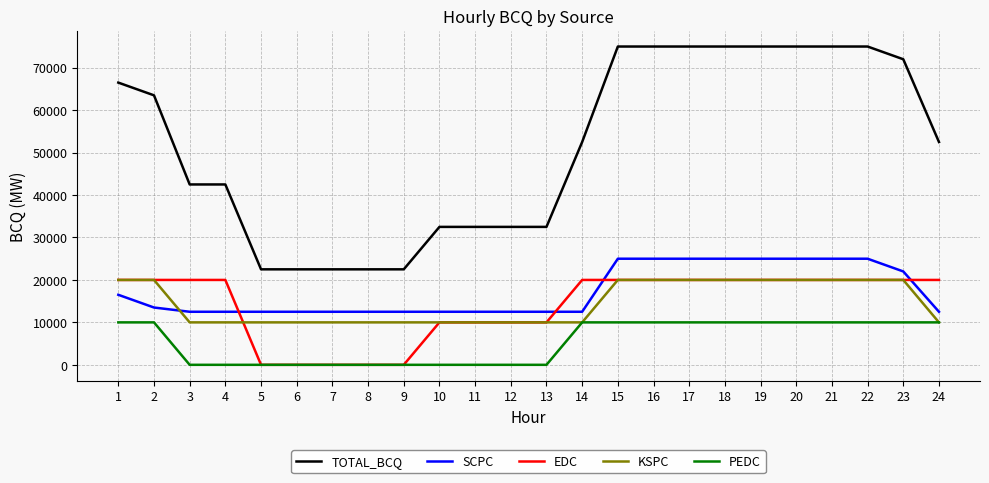

True or false: SCPC and TOTAL_BCQ cross at least once.

False